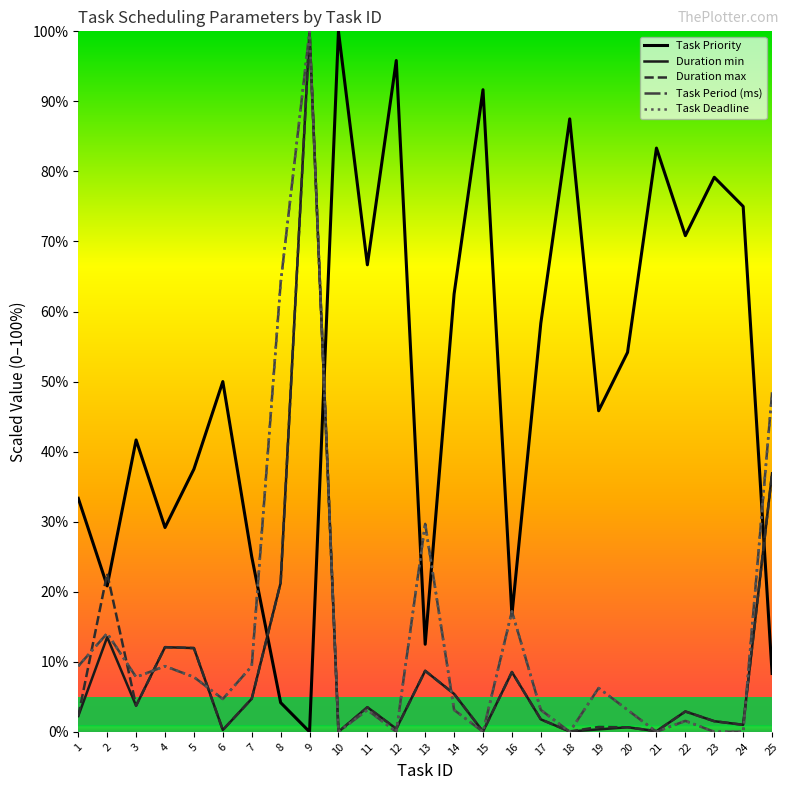

What is the highest value of the Duration min series?

100.0